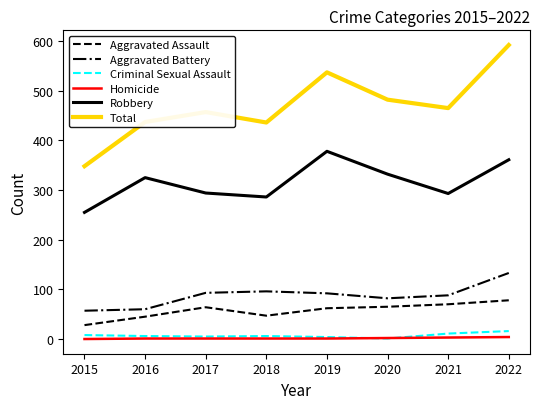

Which series has the largest total across all categories?

Total